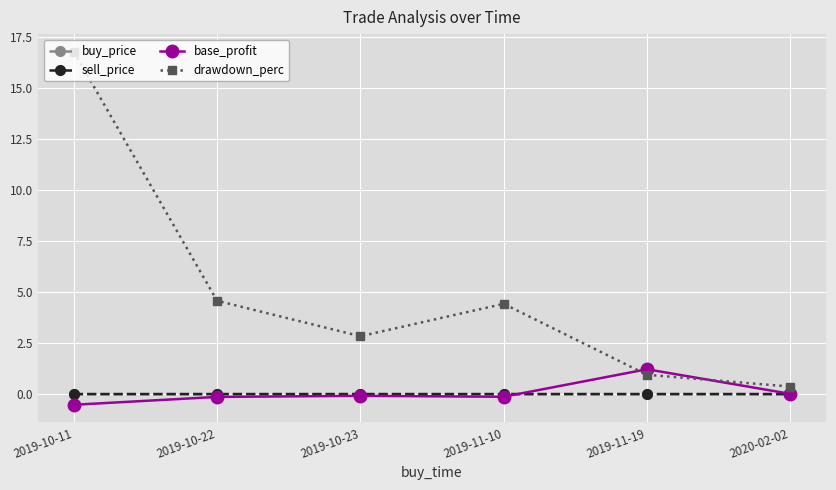

What is the maximum value for drawdown_perc?

16.8